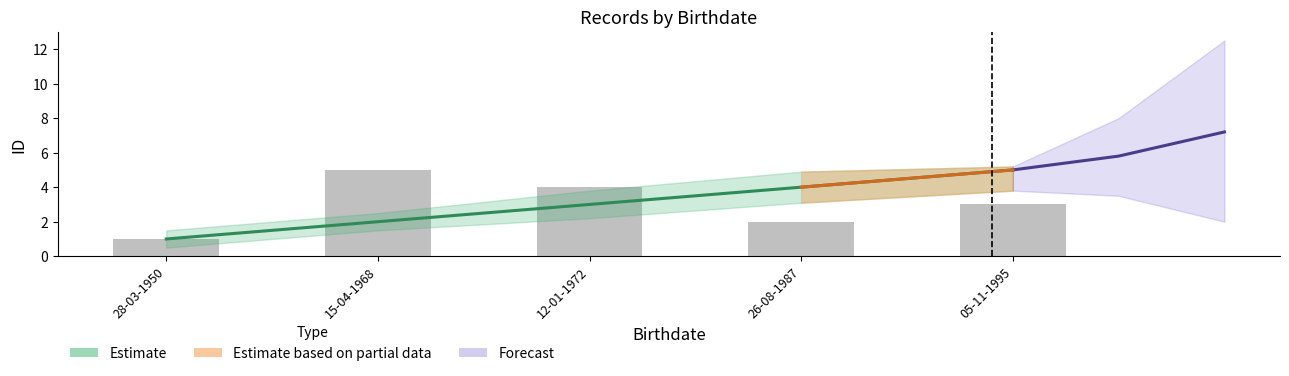

What position from the right is 12-01-1972?

3